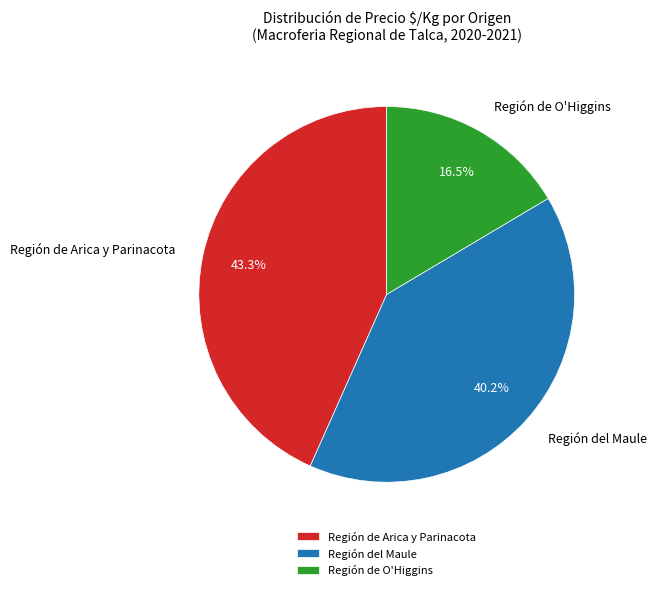

Rank the categories by value from lowest to highest.

Región de O'Higgins, Región del Maule, Región de Arica y Parinacota